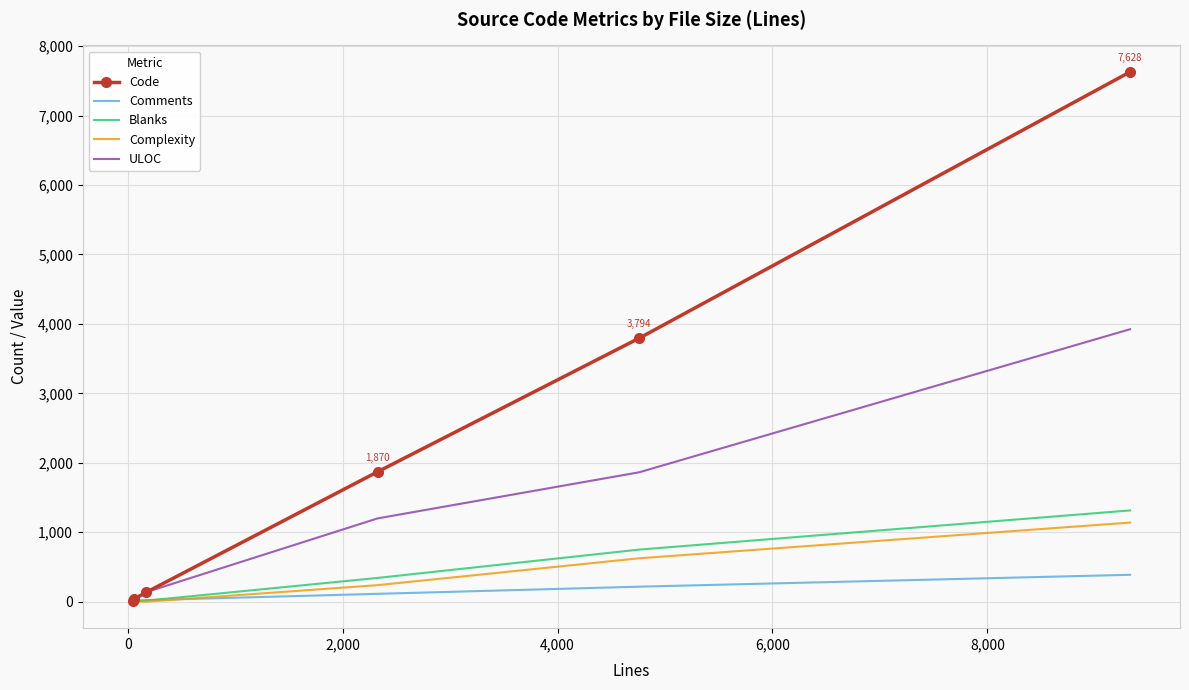

How many distinct data groups are displayed?

5